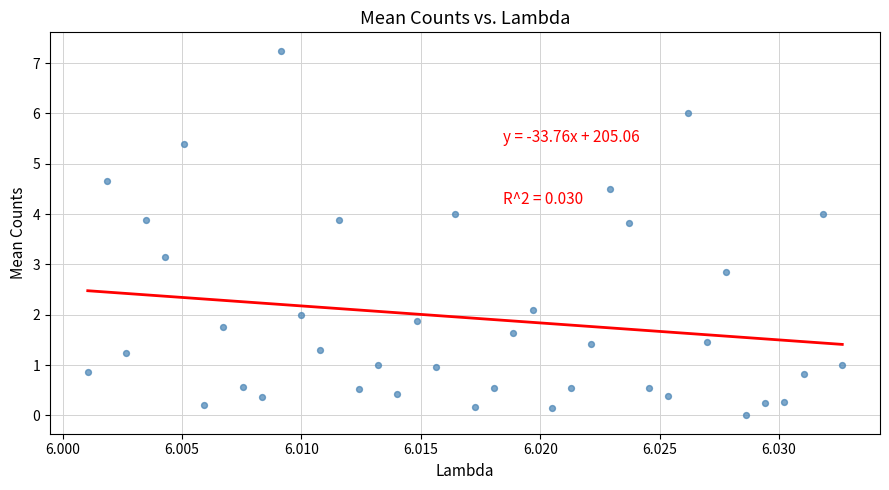

What is the range of Y values (max minus min)?

7.3